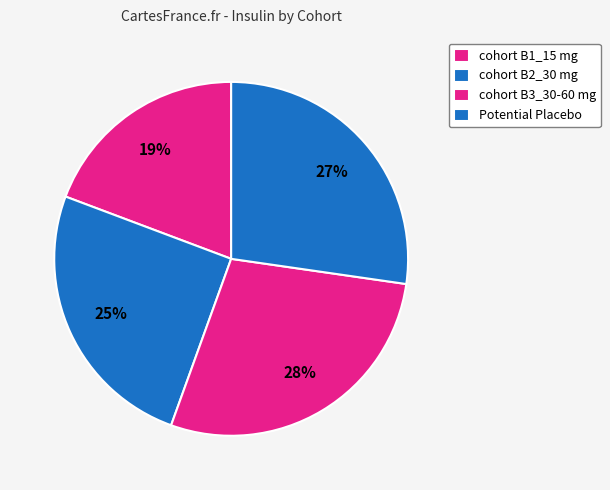

To the nearest percent, what percentage of the pie is cohort B1_15 mg?

19%